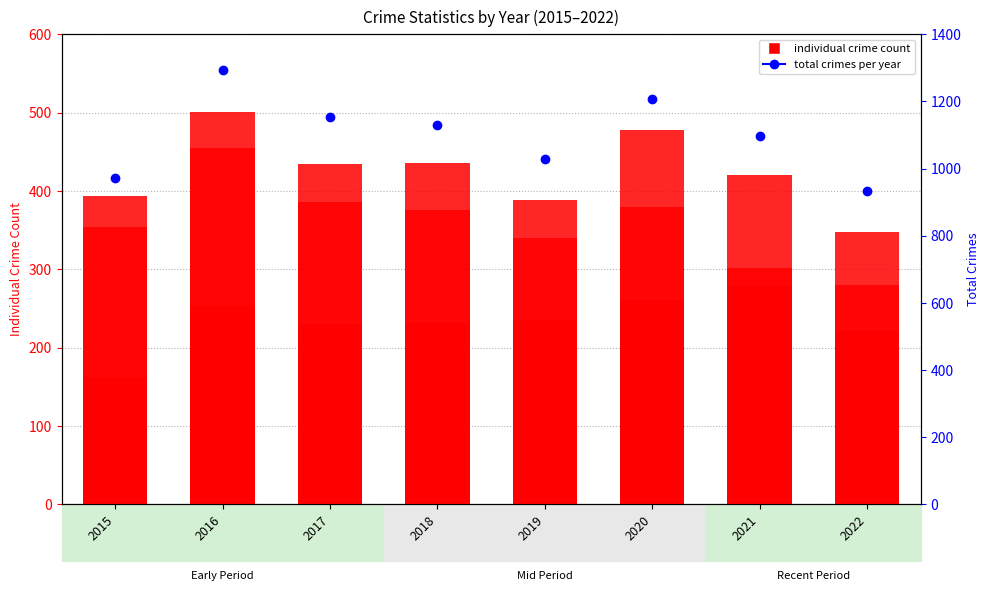

What is the total value across all series at 2021?

2192